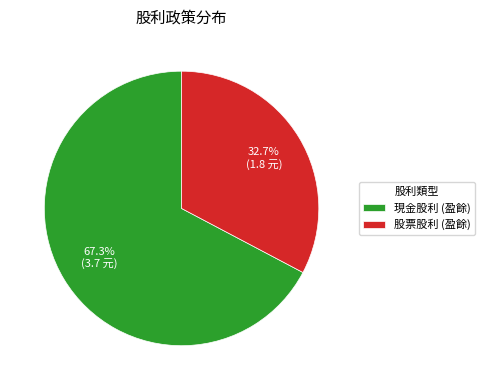

Is there a majority slice in this chart?

Yes